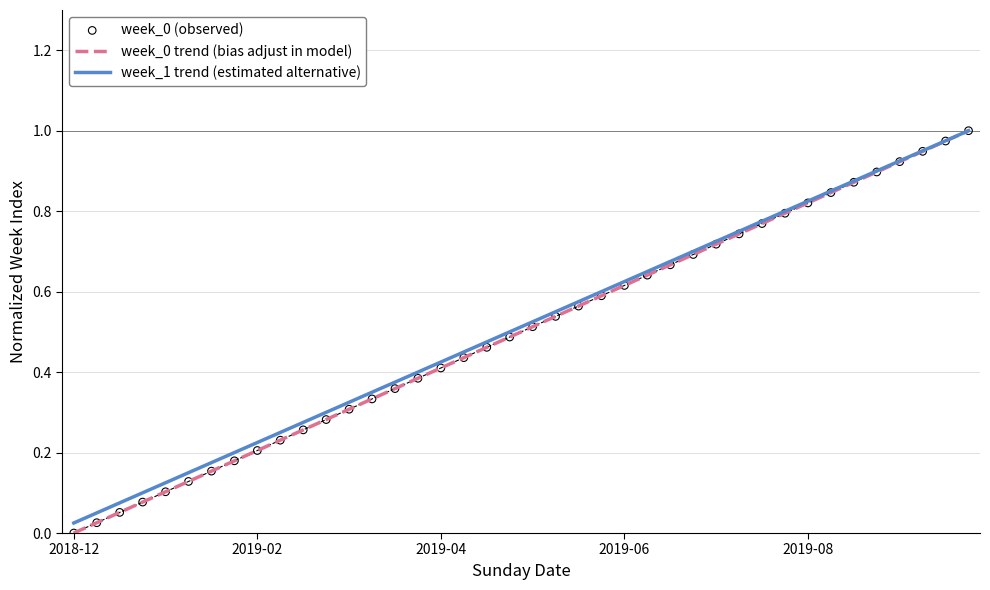

Which series has the widest spread of Y values?

week_0